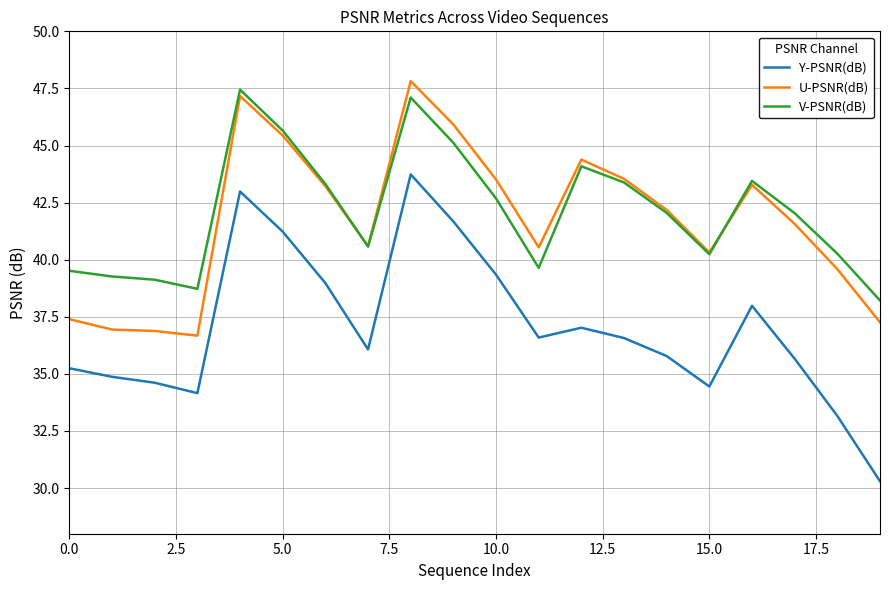

What is the greatest value displayed?

47.8